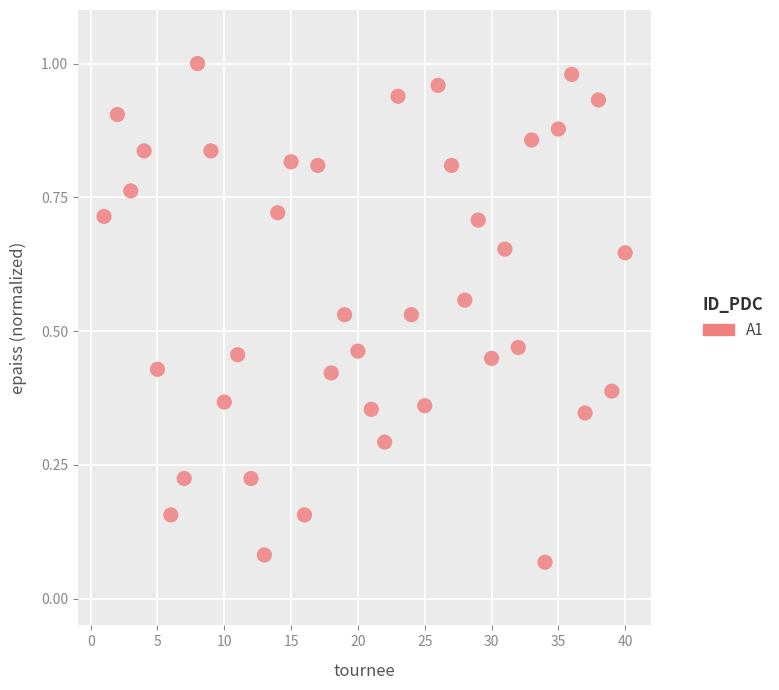

What is the range of X values (max minus min)?

39.0